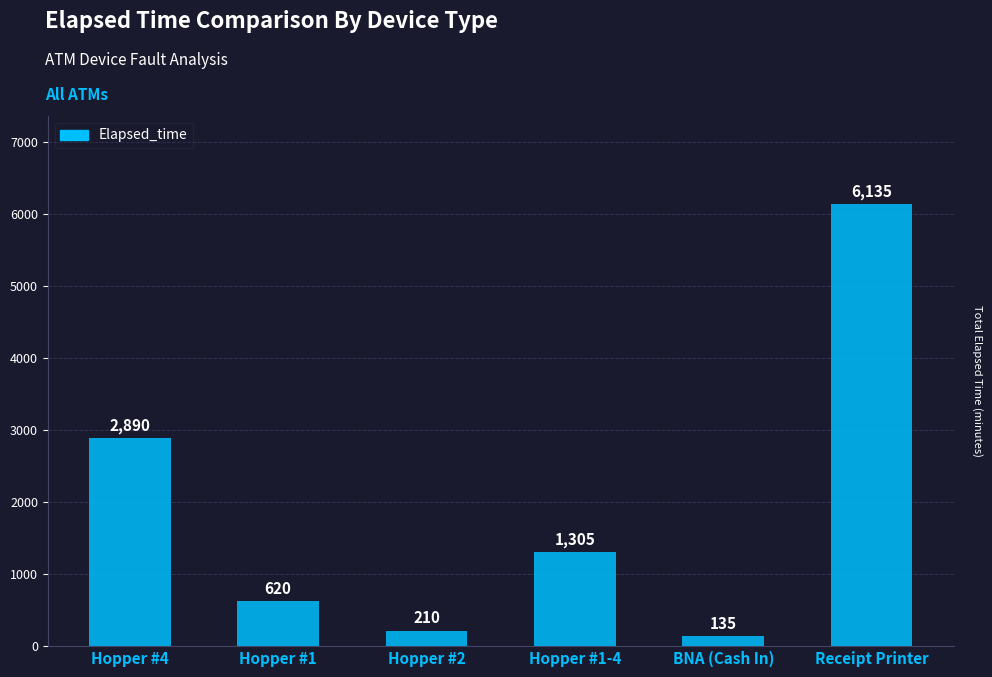

What is the value of the 6th bar from the left?

6135